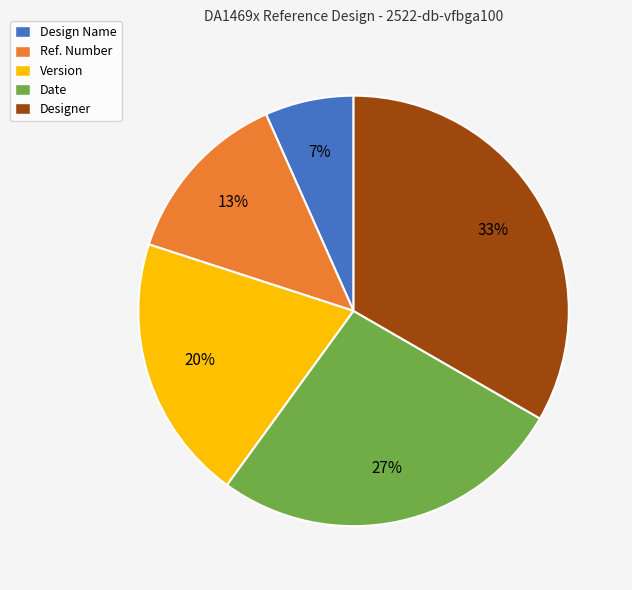

Is there any slice that represents more than half of the pie?

No